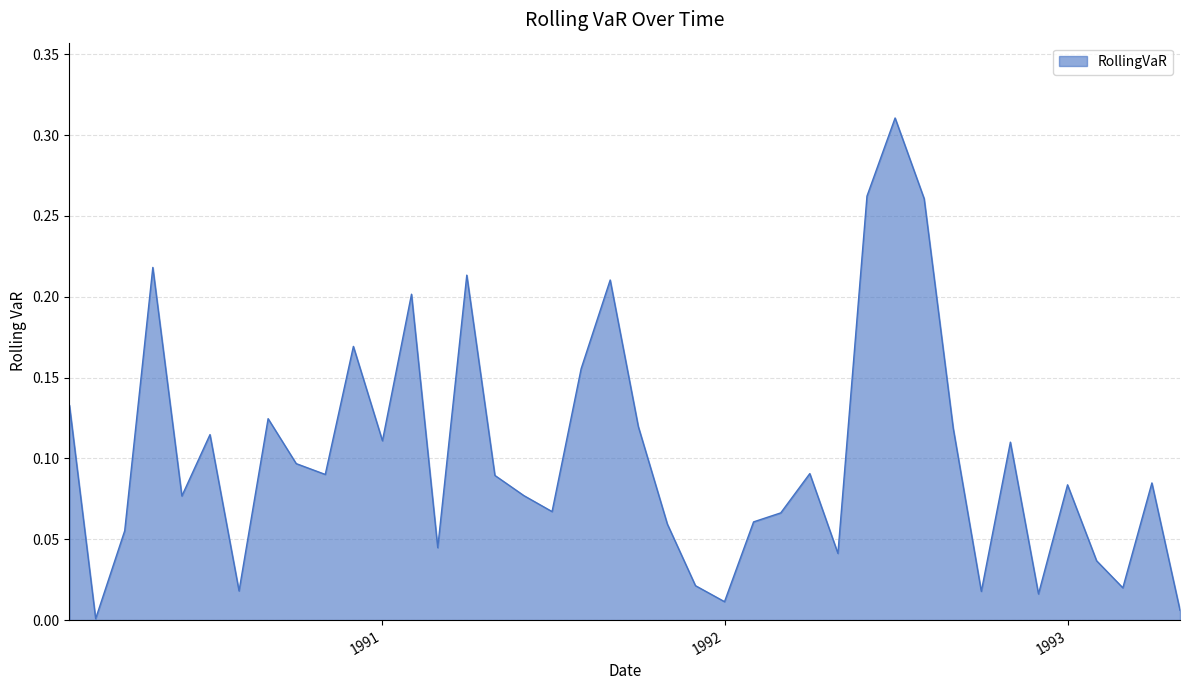

What is the greatest value displayed?

0.3